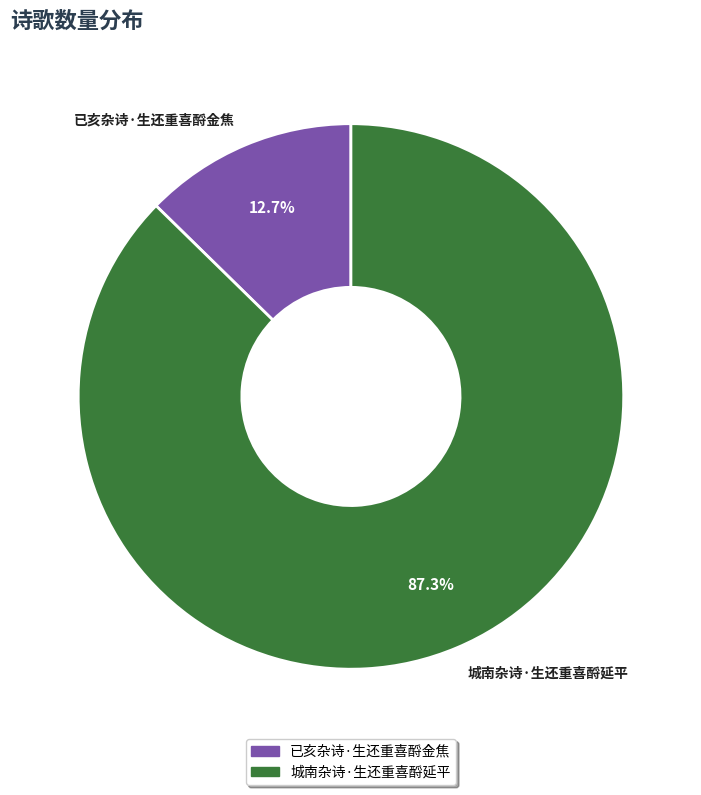

What portion of the pie excludes 已亥杂诗·生还重喜酹金焦?

87.3%